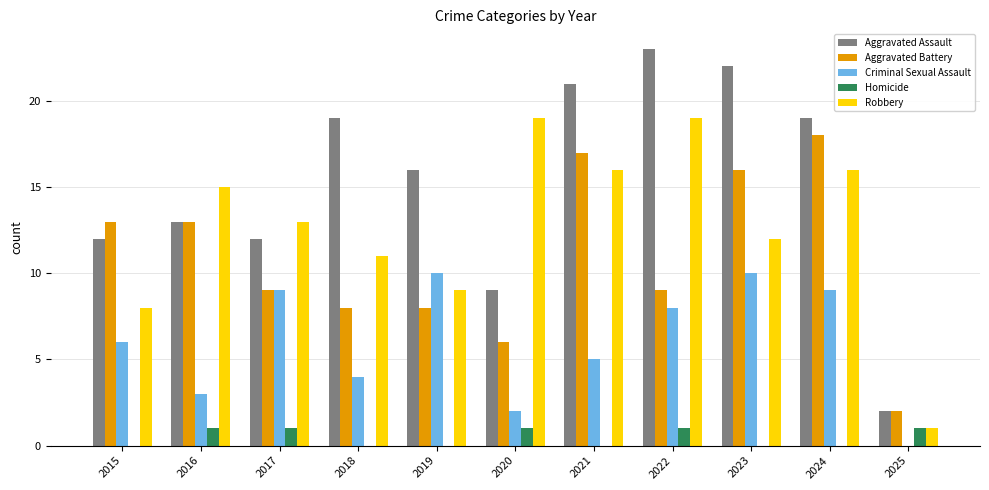

What is the sum of the Aggravated Battery values at 2018 and 2023?

24